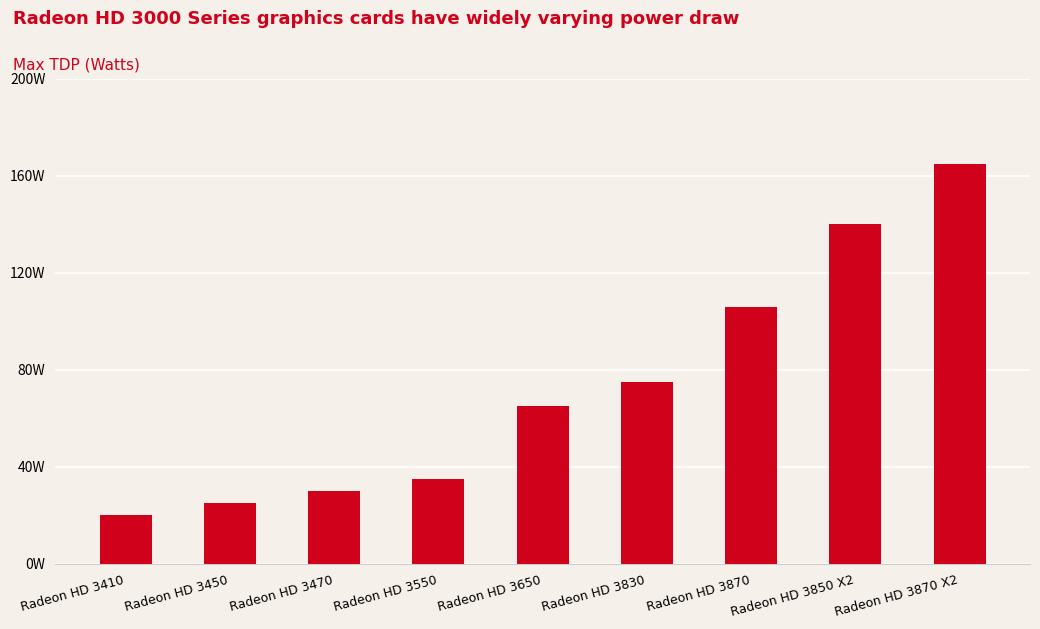

How many data points are less than 65?

4